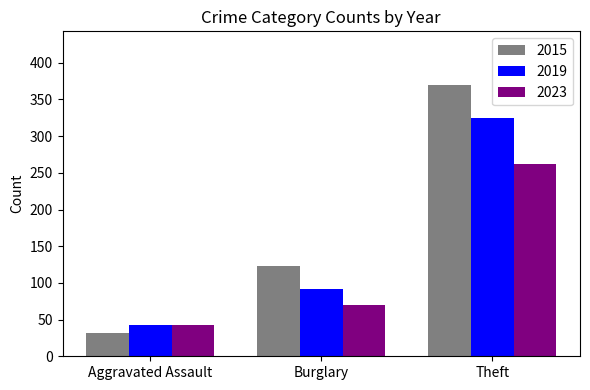

What are all the series names shown in the legend?

2015, 2019, 2023